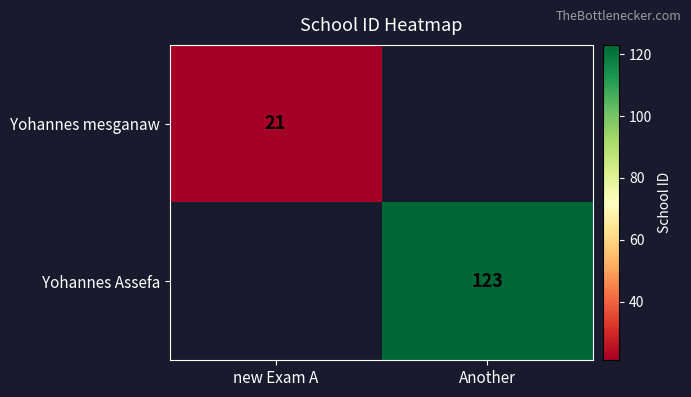

Is it true that Yohannes mesganaw equals 4.7 at new Exam A?

False